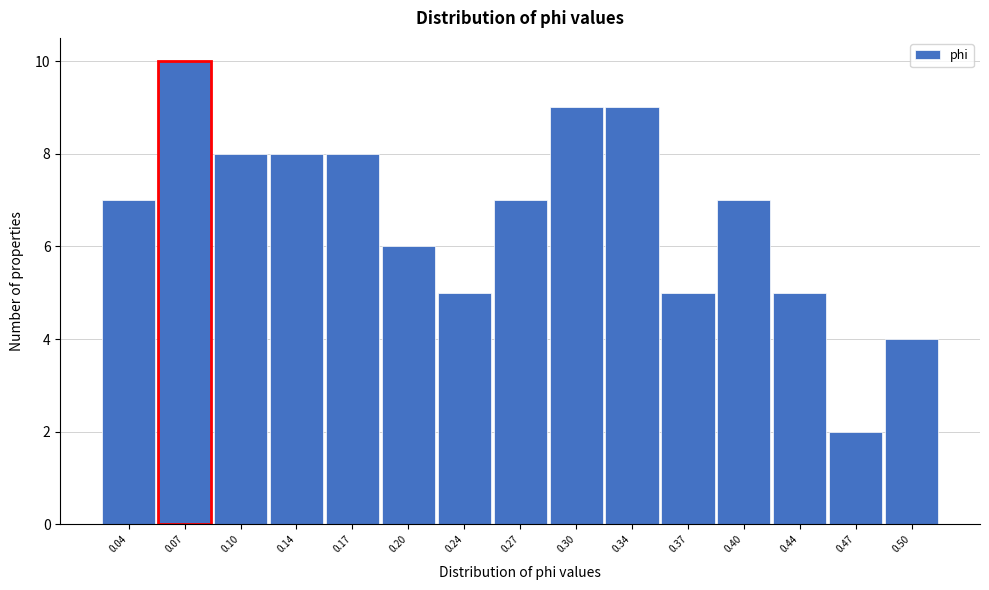

Reading left to right, extract all data points from this chart.

0.04=7	0.07=10	0.10=8	0.14=8	0.17=8	0.20=6	0.24=5	0.27=7	0.30=9	0.34=9	0.37=5	0.40=7	0.44=5	0.47=2	0.50=4